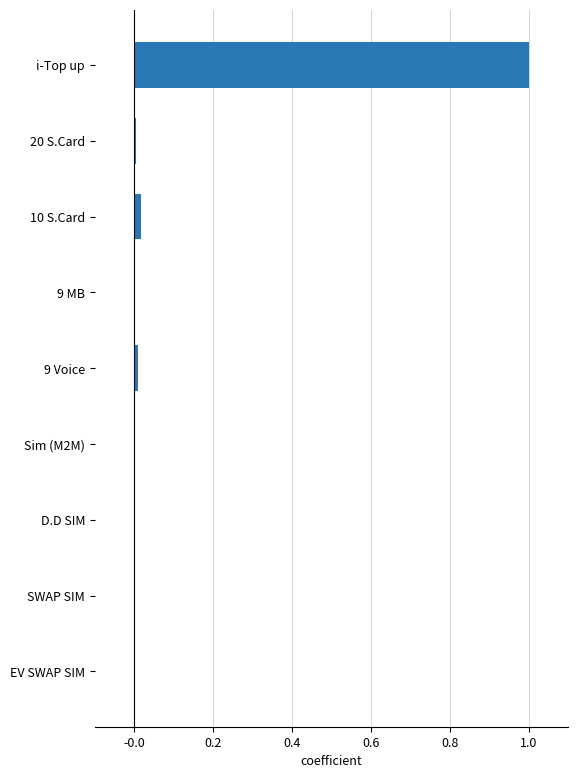

What is the greatest value displayed?

1.0